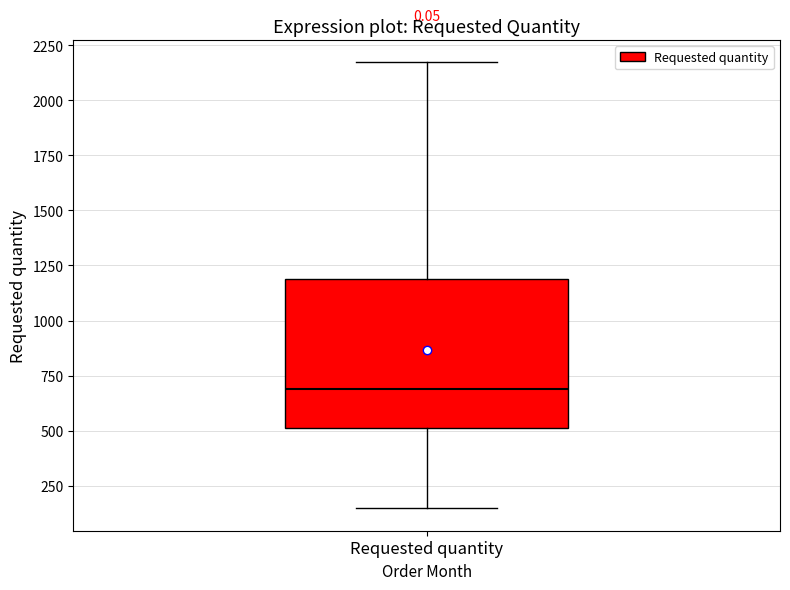

Transcribe this box plot: give where the median line is, the range the box spans, and where the two whiskers end, as read against the y-axis. The values are not printed on the chart, so give them approximately, as read against the axis.

median 700, box 500 to 1200, whiskers 150 to 2150